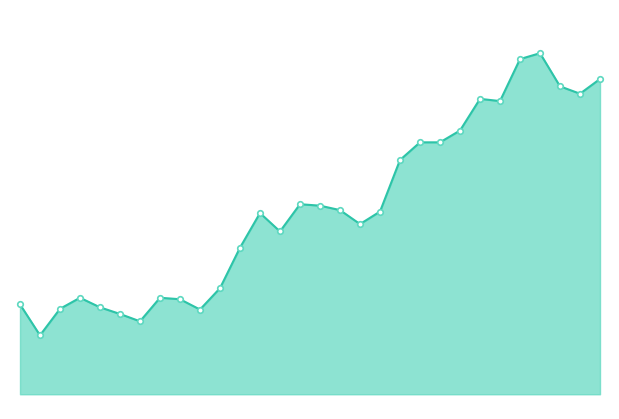

How many interior local valleys (lower than both neighbors) does the data have?

7